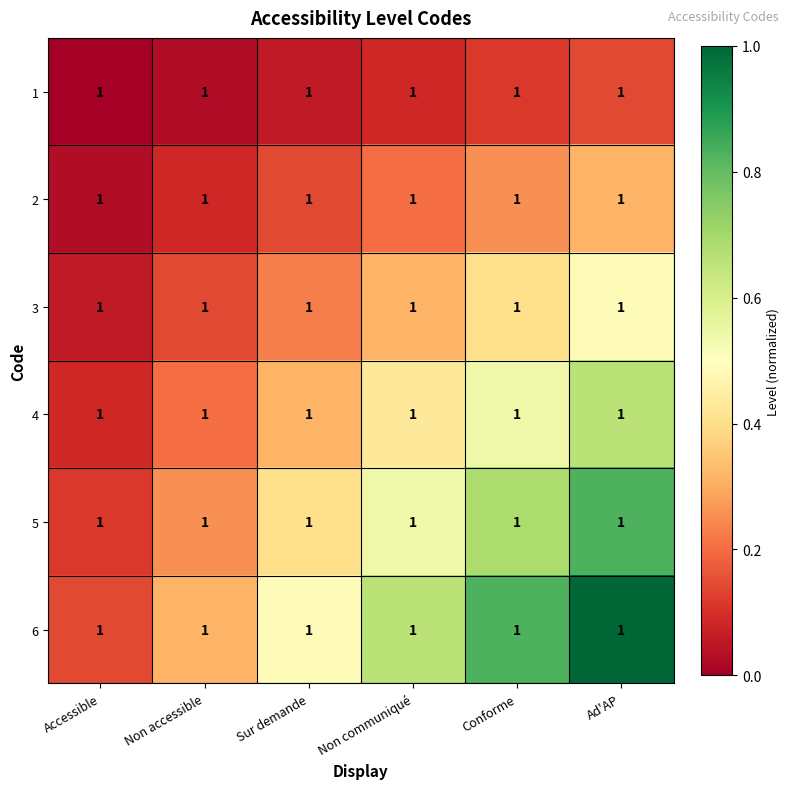

Reading left to right, transcribe all the data shown in this chart.

1: Accessible=1.0	Non accessible=1.0	Sur demande=1.0	Non communiqué=1.0	Conforme=1.0	Ad'AP=1.0
2: Accessible=1.0	Non accessible=1.0	Sur demande=1.0	Non communiqué=1.0	Conforme=1.0	Ad'AP=1.0
3: Accessible=1.0	Non accessible=1.0	Sur demande=1.0	Non communiqué=1.0	Conforme=1.0	Ad'AP=1.0
4: Accessible=1.0	Non accessible=1.0	Sur demande=1.0	Non communiqué=1.0	Conforme=1.0	Ad'AP=1.0
5: Accessible=1.0	Non accessible=1.0	Sur demande=1.0	Non communiqué=1.0	Conforme=1.0	Ad'AP=1.0
6: Accessible=1.0	Non accessible=1.0	Sur demande=1.0	Non communiqué=1.0	Conforme=1.0	Ad'AP=1.0